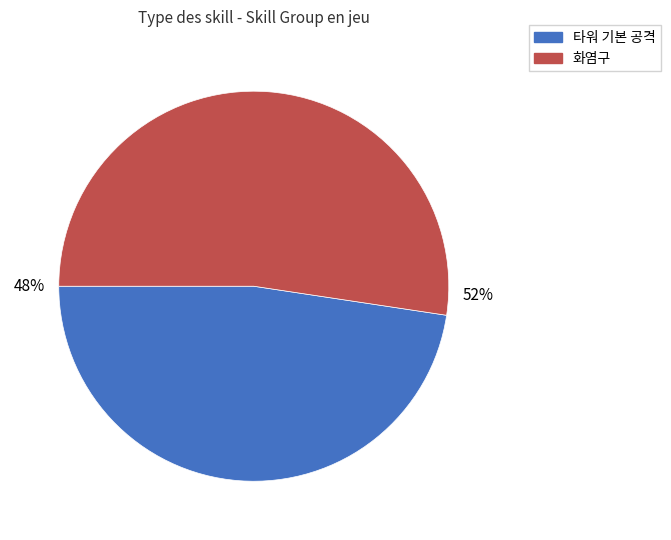

What is the ratio of the value at 화염구 to the value at 타워 기본 공격?

1.1